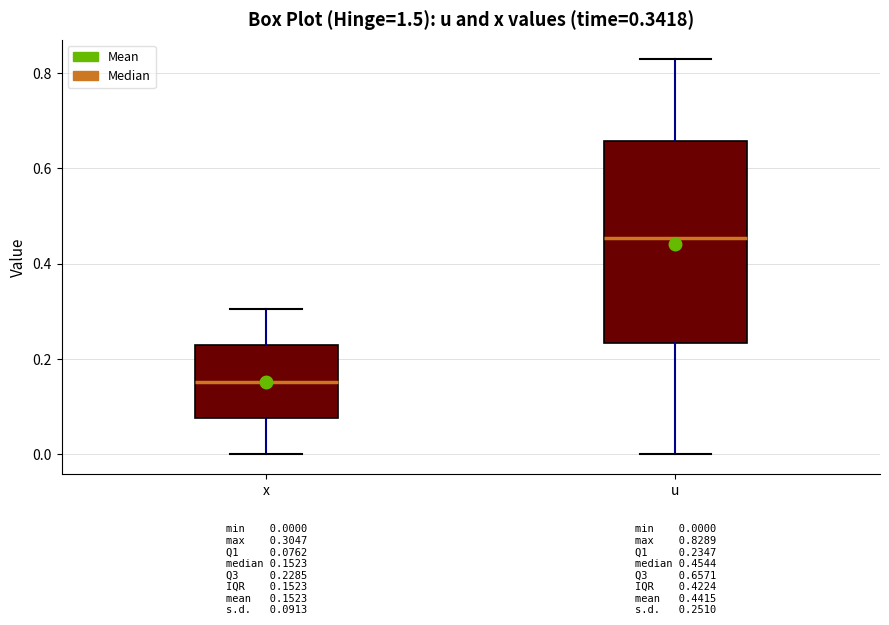

Which box's median line is the highest?

u